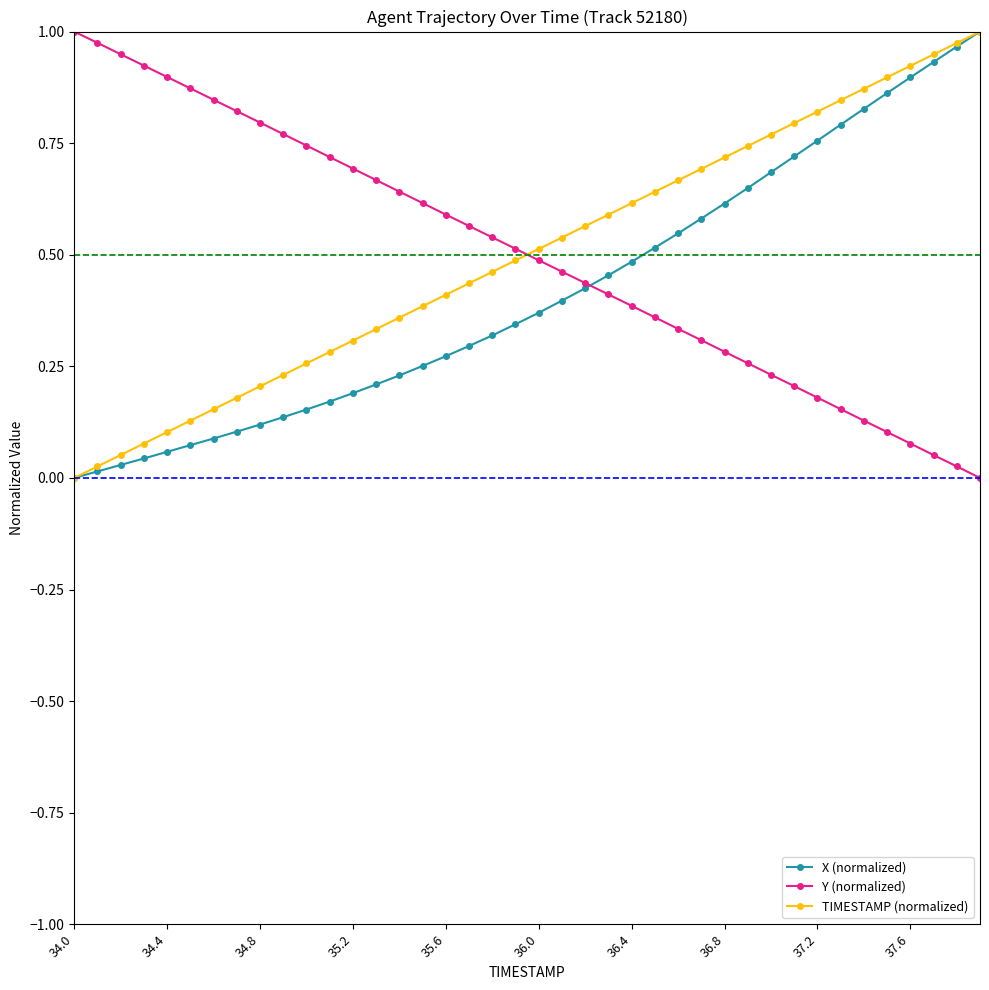

True or false: Y (normalized) and TIMESTAMP (normalized) intersect in this chart.

True